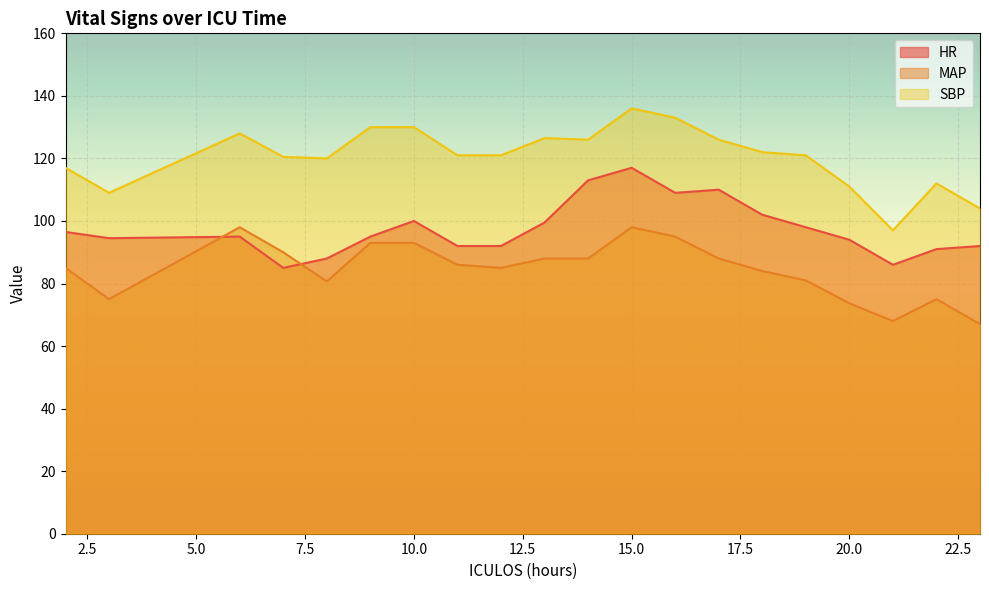

Where is SBP nearest to the value 116?

2